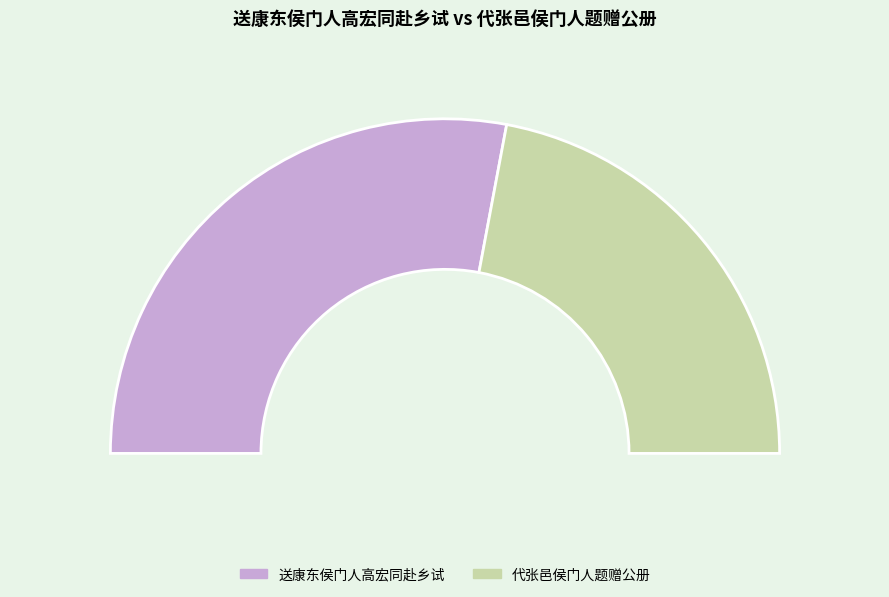

What portion of the pie excludes 送康东侯门人高宏同赴乡试?

44.1%